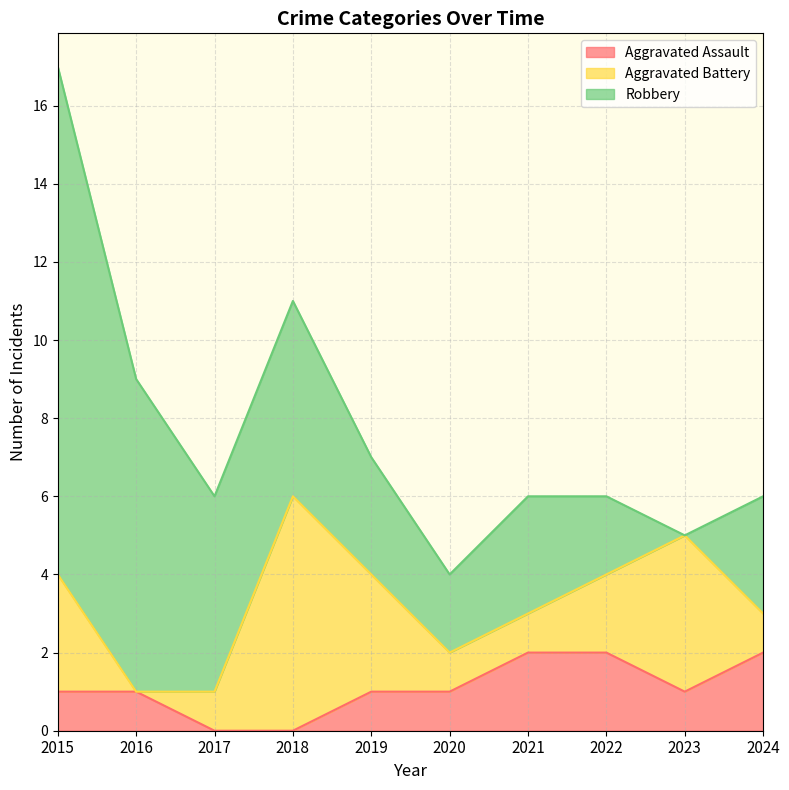

True or false: Aggravated Assault and Robbery intersect in this chart.

True